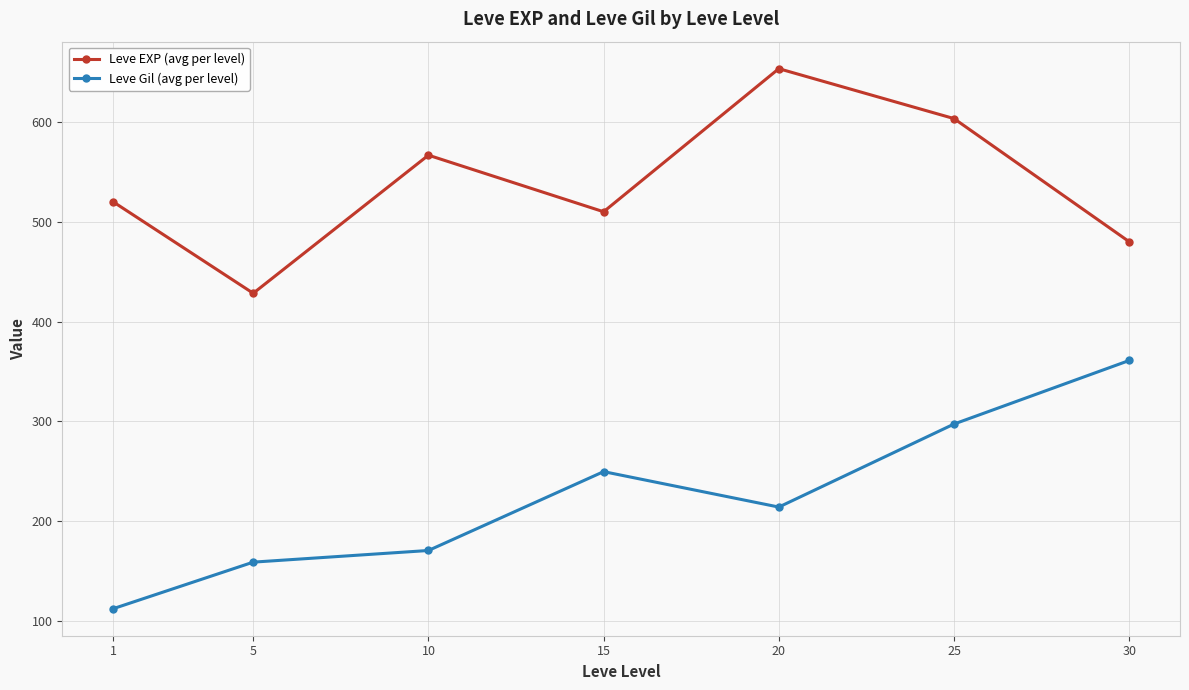

At which category is the sum across all series the highest?

25